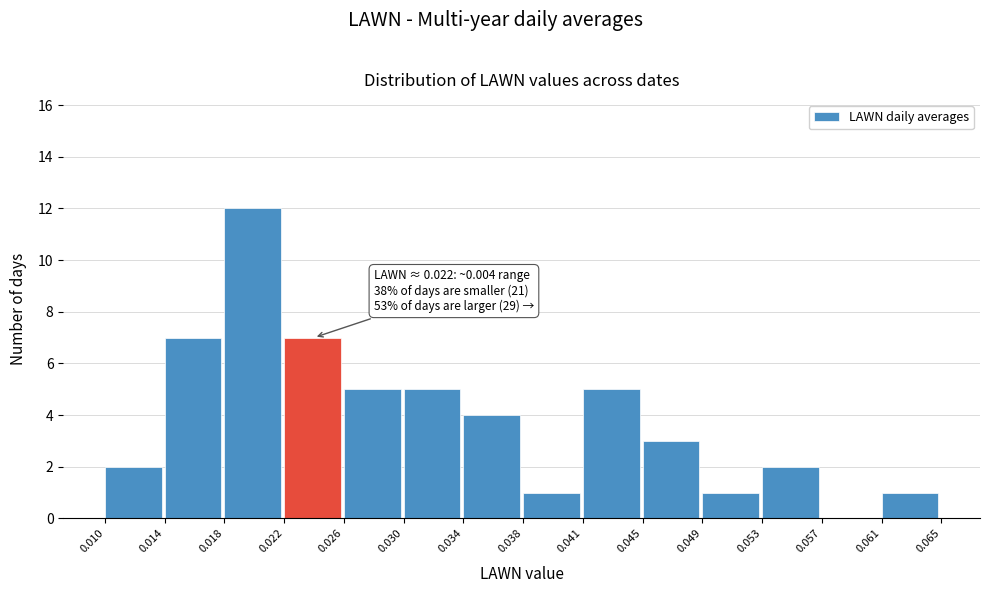

Over which range of the x-axis is the bar tallest?

0.018 to 0.022